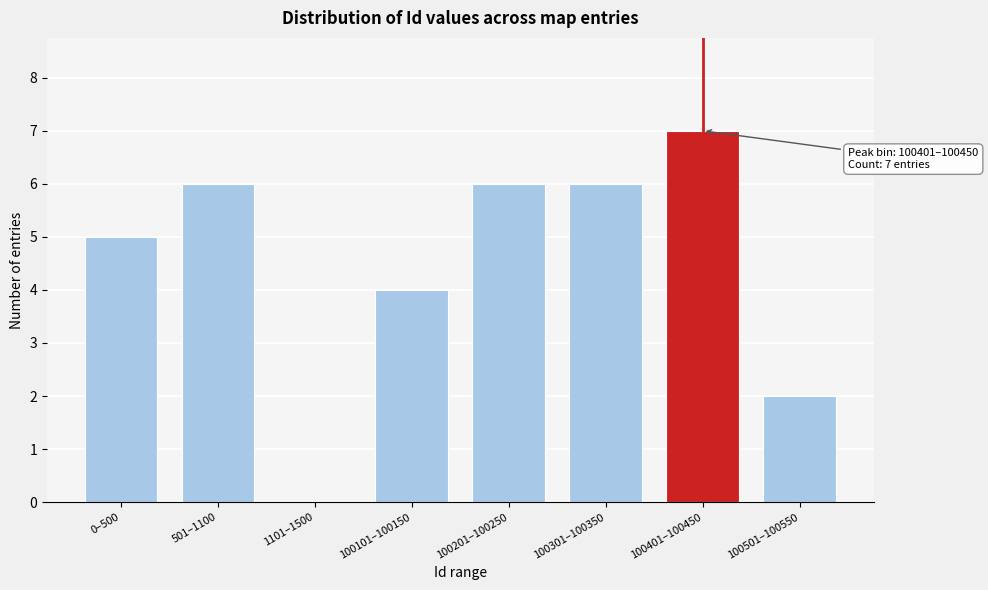

Reading left to right, what are all the values shown in this chart?

0–500=5	501–1100=6	1101–1500=0	100101–100150=4	100201–100250=6	100301–100350=6	100401–100450=7	100501–100550=2